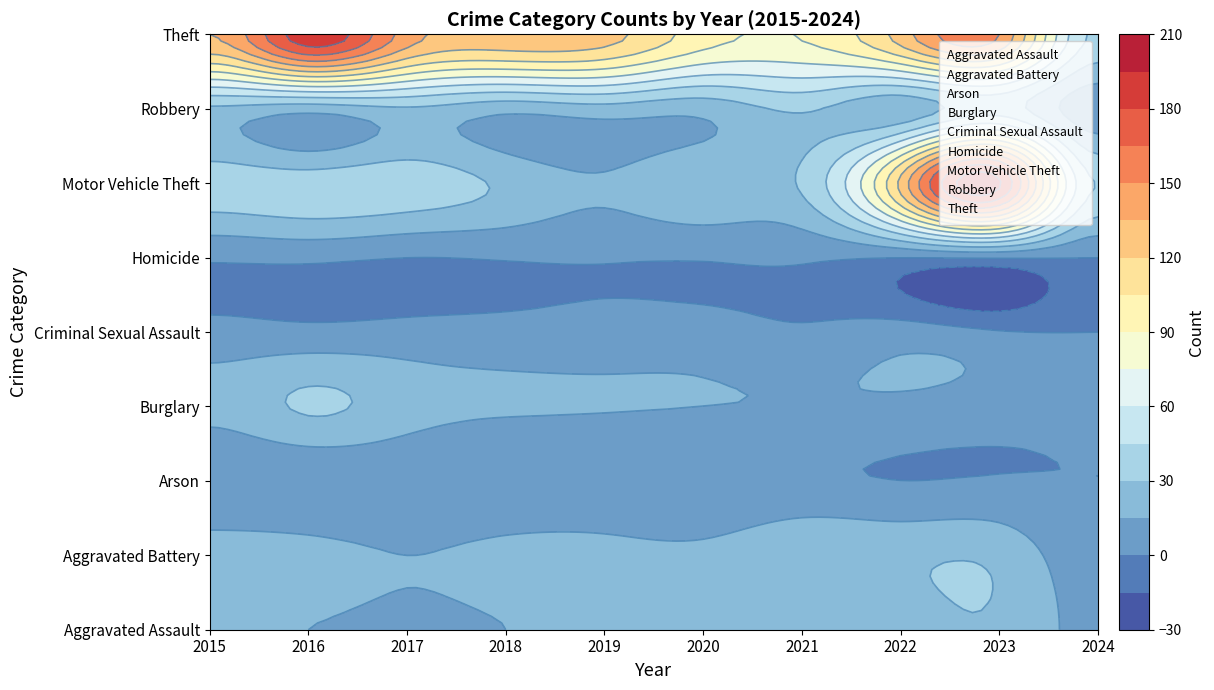

Reading left to right, list all the values displayed in this chart.

Aggravated Assault: 2015=15	2016=15	2017=12	2018=15	2019=21	2020=27	2021=17	2022=22	2023=28	2024=10
Aggravated Battery: 2015=22	2016=21	2017=15	2018=20	2019=21	2020=20	2021=28	2022=27	2023=26	2024=5
Arson: 2015=1	2016=1	2017=2	2018=0	2019=1	2020=0	2021=2	2022=0	2023=1	2024=0
Burglary: 2015=20	2016=32	2017=22	2018=17	2019=16	2020=15	2021=14	2022=12	2023=7	2024=3
Criminal Sexual Assault: 2015=5	2016=4	2017=5	2018=5	2019=6	2020=6	2021=2	2022=7	2023=1	2024=0
Homicide: 2015=2	2016=3	2017=0	2018=1	2019=1	2020=1	2021=2	2022=0	2023=1	2024=0
Motor Vehicle Theft: 2015=38	2016=38	2017=39	2018=27	2019=17	2020=27	2021=32	2022=124	2023=197	2024=44
Robbery: 2015=27	2016=21	2017=28	2018=20	2019=24	2020=20	2021=32	2022=20	2023=38	2024=5
Theft: 2015=135	2016=190	2017=143	2018=131	2019=126	2020=97	2021=91	2022=127	2023=150	2024=42